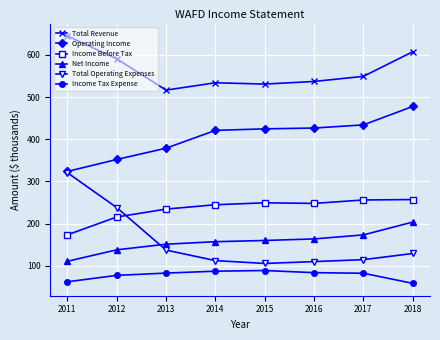

Where do Net Income and Total Operating Expenses first cross each other?

2012 and 2013